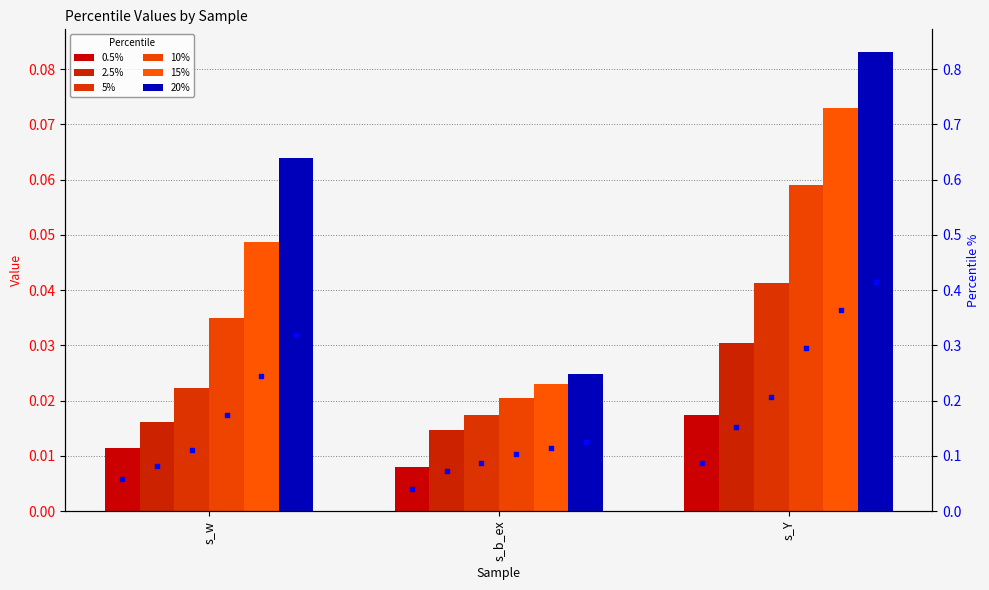

At how many categories does at least one series exceed 0?

3